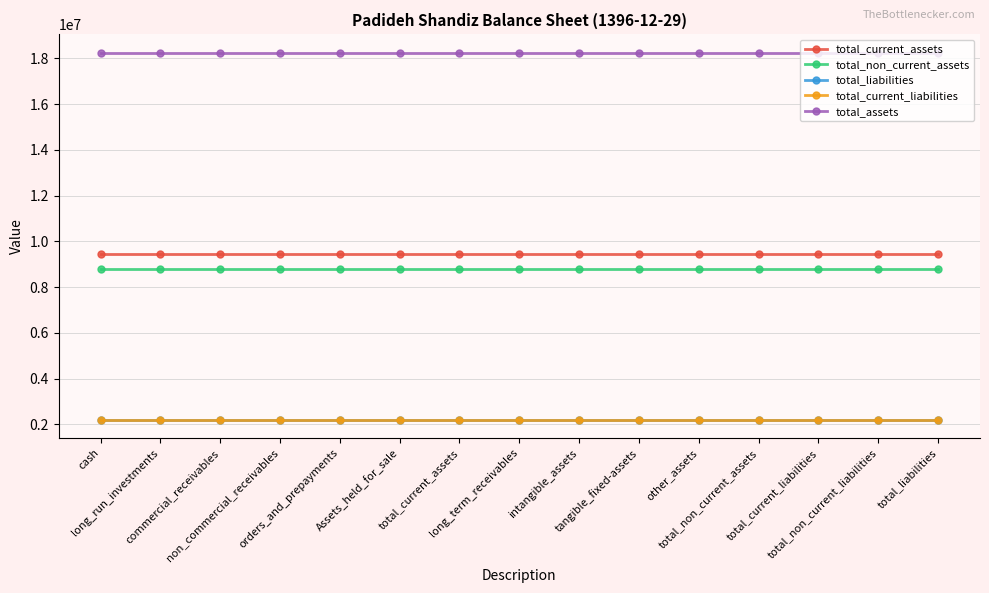

What is the sum of the total_assets values at total_non_current_assets and long_term_receivables?

36484516